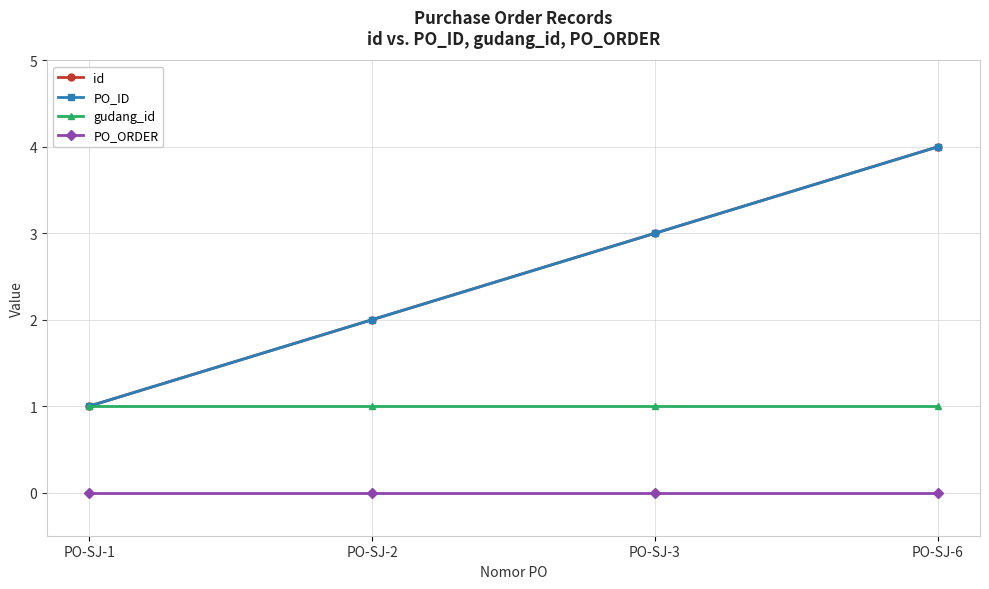

Does the chart display data point markers on the line(s)?

Yes